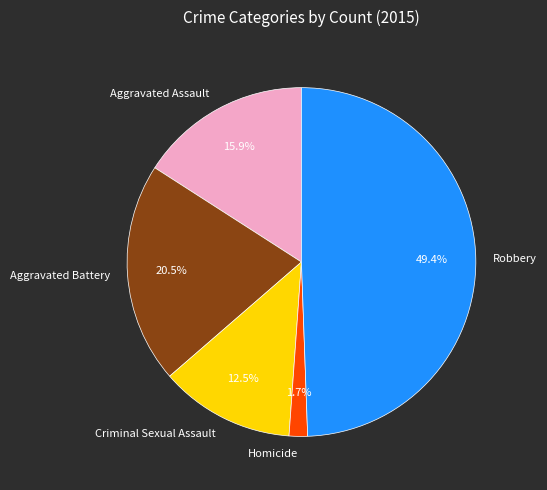

Which category has the smallest portion of the pie?

Homicide